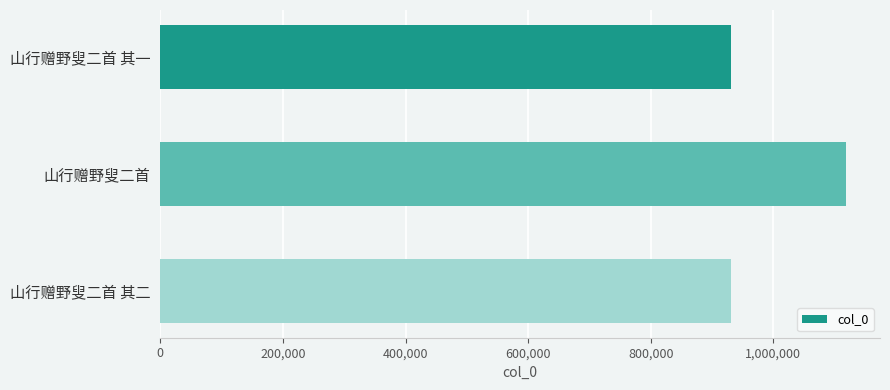

What is the difference between the values at 山行赠野叟二首 其一 and 山行赠野叟二首?

187403